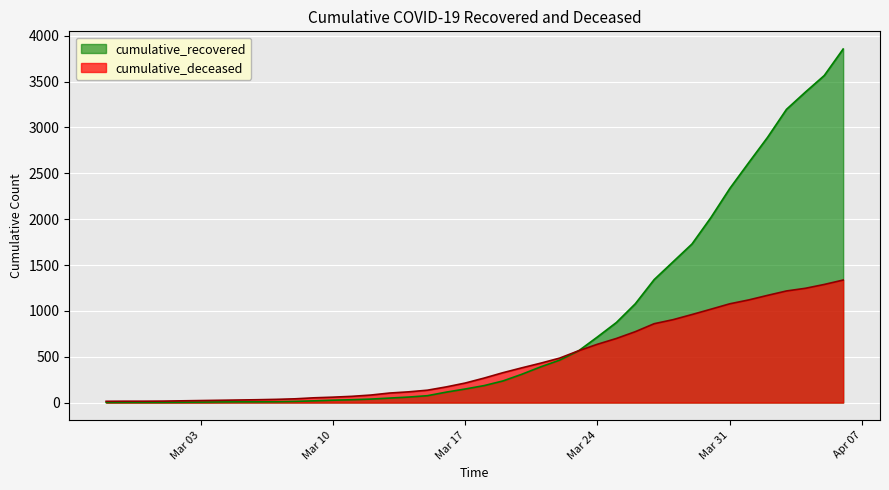

Reading left to right, what are all the values shown in this chart?

cumulative_recovered: 2	3	3	3	4	5	7	8	8	9	13	19	26	31	38	49	60	75	114	148	185	236	309	390	463	564	716	873	1077	1341	1535	1729	2017	2334	2615	2892	3197	3385	3566	3855
cumulative_deceased: 14	15	15	16	19	22	25	28	31	35	41	52	59	68	82	104	117	135	171	213	267	326	379	430	485	565	636	699	773	860	904	960	1018	1077	1119	1169	1217	1246	1288	1336